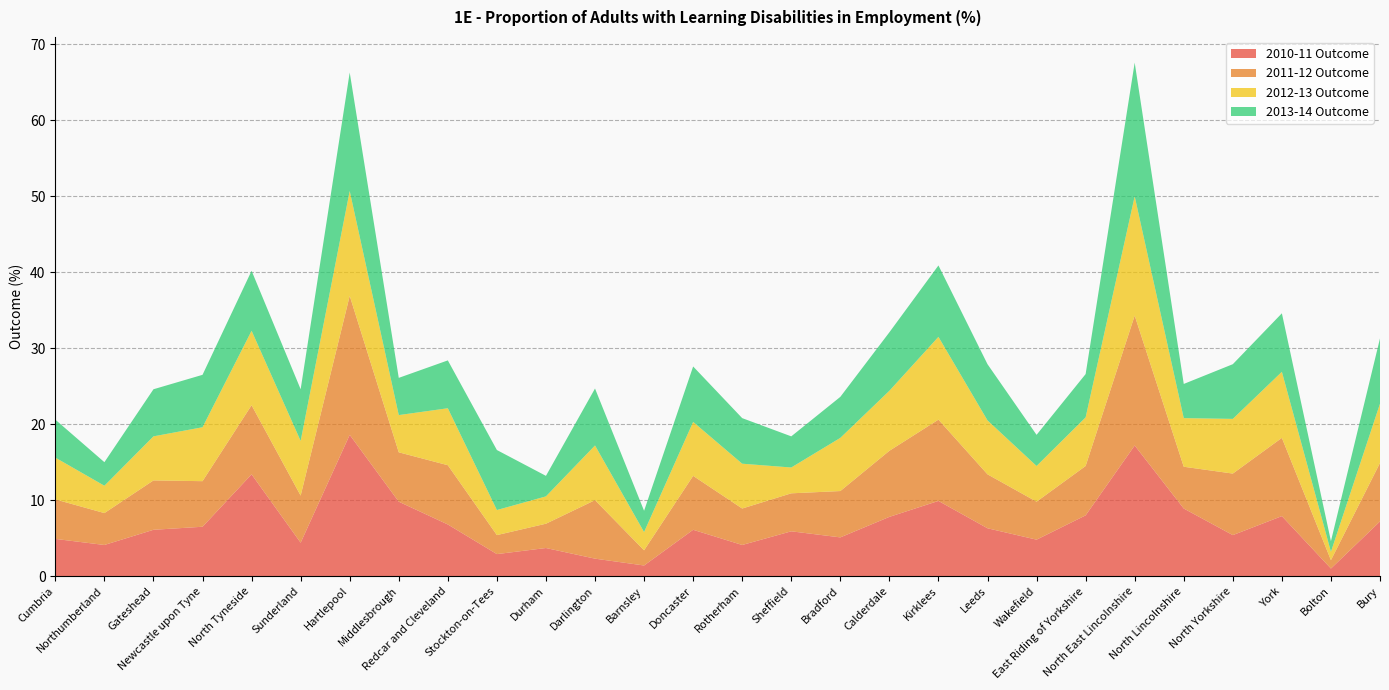

Reading right to left, extract all data points from this chart.

2010-11 Outcome: Bury=7.2	Bolton=1.0	York=7.9	North Yorkshire=5.4	North Lincolnshire=8.9	North East Lincolnshire=17.2	East Riding of Yorkshire=8.0	Wakefield=4.8	Leeds=6.3	Kirklees=9.9	Calderdale=7.8	Bradford=5.1	Sheffield=5.9	Rotherham=4.1	Doncaster=6.1	Barnsley=1.4	Darlington=2.3	Durham=3.7	Stockton-on-Tees=2.9	Redcar and Cleveland=6.8	Middlesbrough=9.8	Hartlepool=18.6	Sunderland=4.4	North Tyneside=13.4	Newcastle upon Tyne=6.5	Gateshead=6.1	Northumberland=4.1	Cumbria=4.9
2011-12 Outcome: Bury=7.7	Bolton=1.1	York=10.3	North Yorkshire=8.1	North Lincolnshire=5.5	North East Lincolnshire=17.1	East Riding of Yorkshire=6.5	Wakefield=5.0	Leeds=7.1	Kirklees=10.7	Calderdale=8.7	Bradford=6.1	Sheffield=5.0	Rotherham=4.8	Doncaster=7.1	Barnsley=2.0	Darlington=7.7	Durham=3.2	Stockton-on-Tees=2.5	Redcar and Cleveland=7.8	Middlesbrough=6.5	Hartlepool=18.3	Sunderland=6.2	North Tyneside=9.1	Newcastle upon Tyne=6.0	Gateshead=6.5	Northumberland=4.2	Cumbria=5.2
2012-13 Outcome: Bury=7.8	Bolton=1.1	York=8.7	North Yorkshire=7.2	North Lincolnshire=6.4	North East Lincolnshire=15.7	East Riding of Yorkshire=6.4	Wakefield=4.7	Leeds=7.1	Kirklees=10.9	Calderdale=7.9	Bradford=7.0	Sheffield=3.4	Rotherham=5.9	Doncaster=7.1	Barnsley=2.4	Darlington=7.2	Durham=3.6	Stockton-on-Tees=3.3	Redcar and Cleveland=7.5	Middlesbrough=4.9	Hartlepool=13.8	Sunderland=7.2	North Tyneside=9.8	Newcastle upon Tyne=7.1	Gateshead=5.8	Northumberland=3.6	Cumbria=5.5
2013-14 Outcome: Bury=8.6	Bolton=1.4	York=7.7	North Yorkshire=7.2	North Lincolnshire=4.5	North East Lincolnshire=17.6	East Riding of Yorkshire=5.7	Wakefield=4.1	Leeds=7.4	Kirklees=9.4	Calderdale=7.7	Bradford=5.4	Sheffield=4.1	Rotherham=6.0	Doncaster=7.3	Barnsley=2.8	Darlington=7.5	Durham=2.7	Stockton-on-Tees=7.9	Redcar and Cleveland=6.3	Middlesbrough=4.9	Hartlepool=15.6	Sunderland=6.8	North Tyneside=7.9	Newcastle upon Tyne=6.9	Gateshead=6.2	Northumberland=3.1	Cumbria=5.0